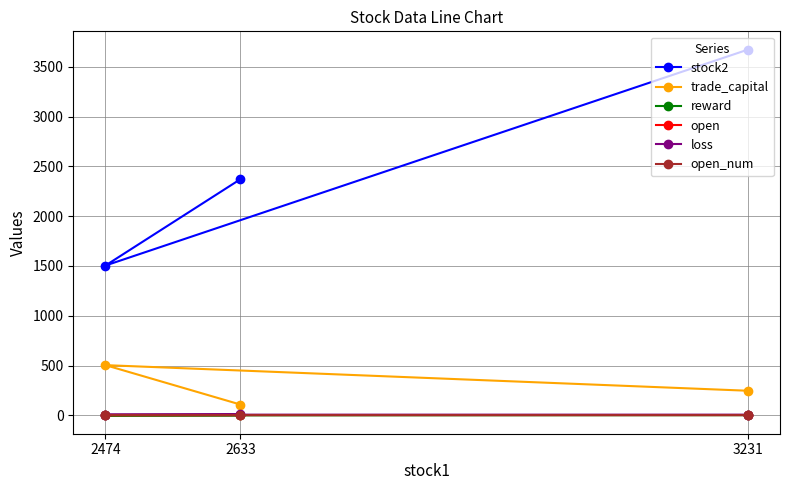

What is the label of the 3rd point from the left?

3231